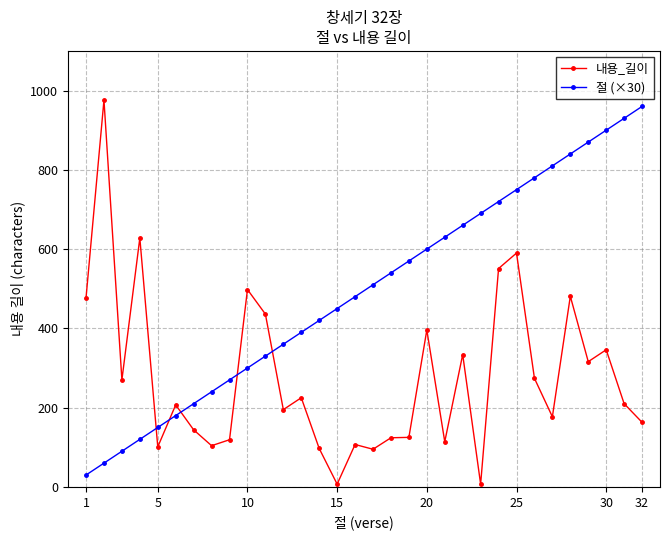

What is the value of the 절 (×30) point at the 9th from the left?

270